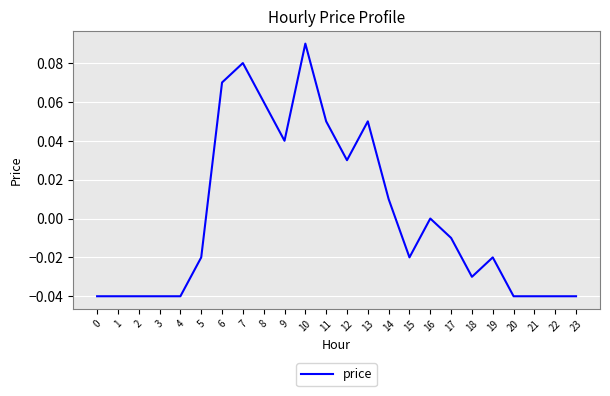

The chart shows a value of -0.0 at 17. True or false?

True